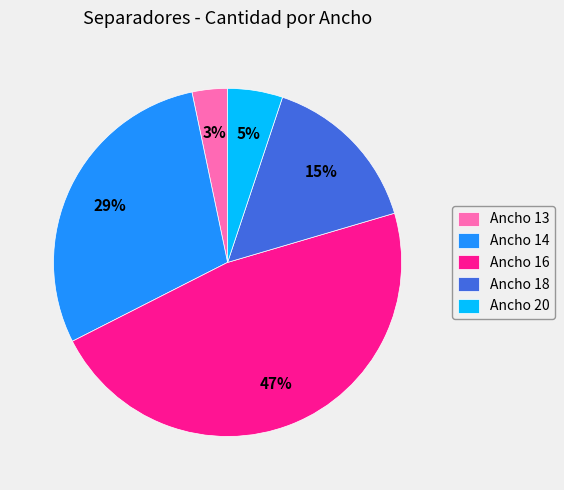

How many slices are in this pie chart?

5